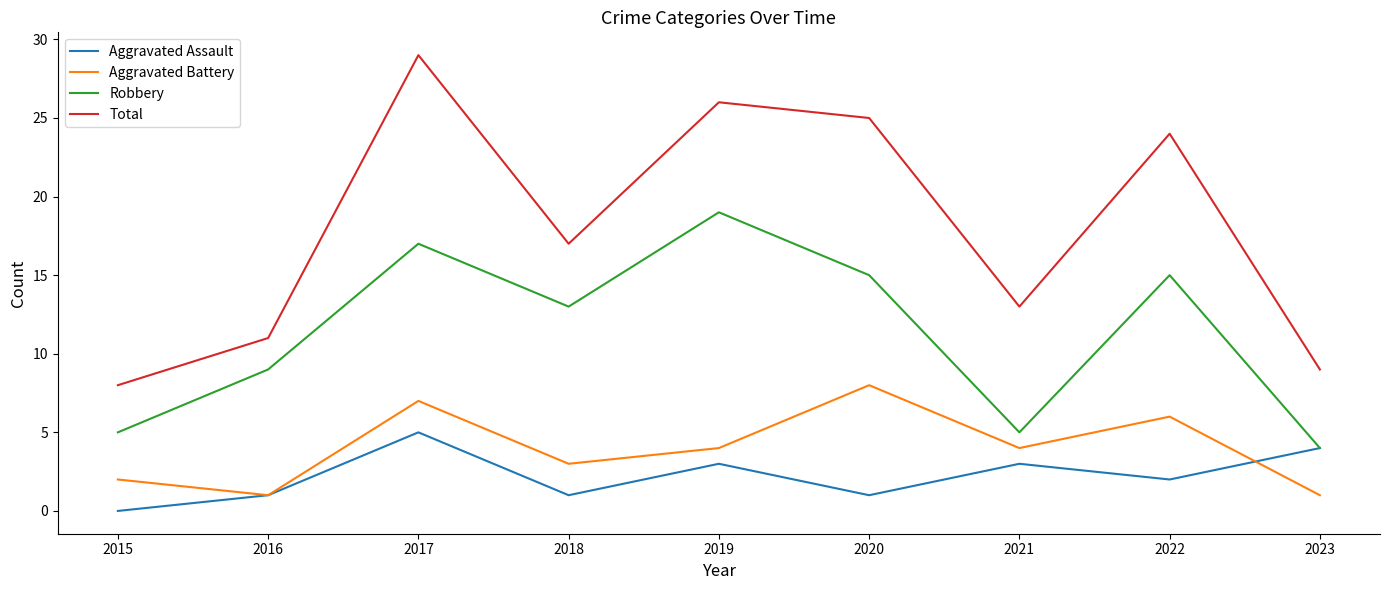

Is the value of Robbery at 2023 greater than the value of Aggravated Assault at 2016?

Yes